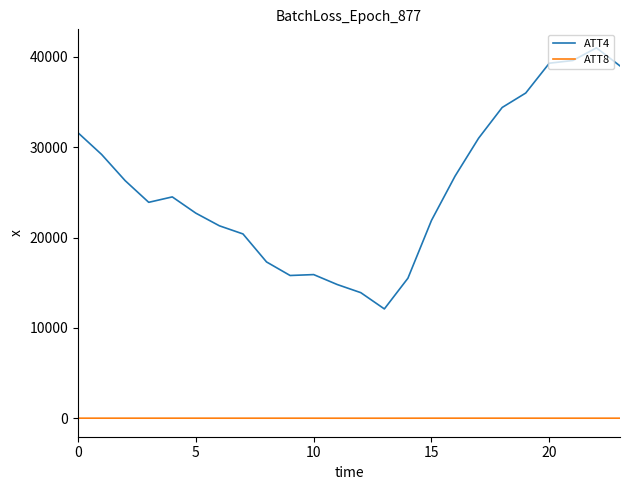

Which series has the widest spread of values?

ATT4